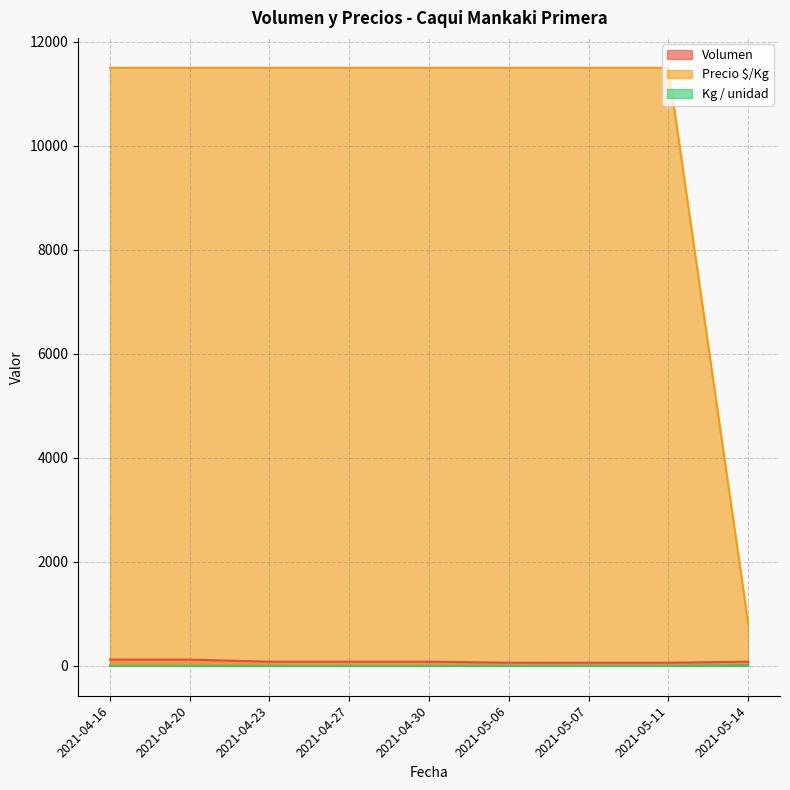

What is the difference between the maximum and minimum values in the Volumen series?

60